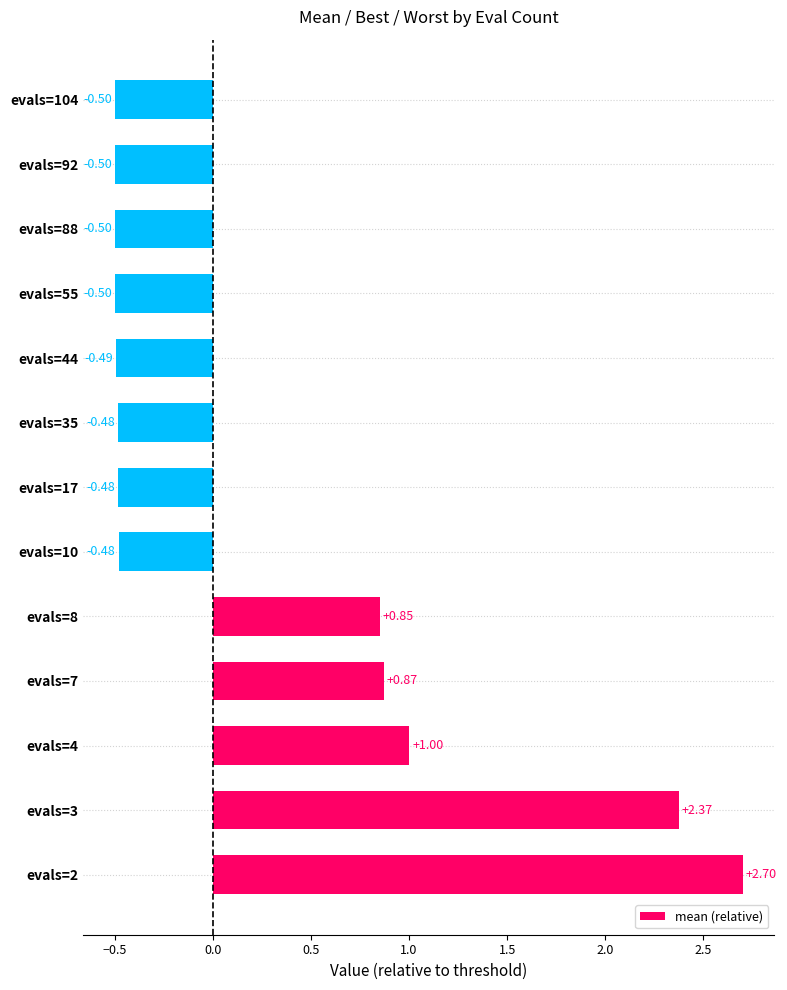

Which has a higher value, evals=104 or evals=8?

evals=8